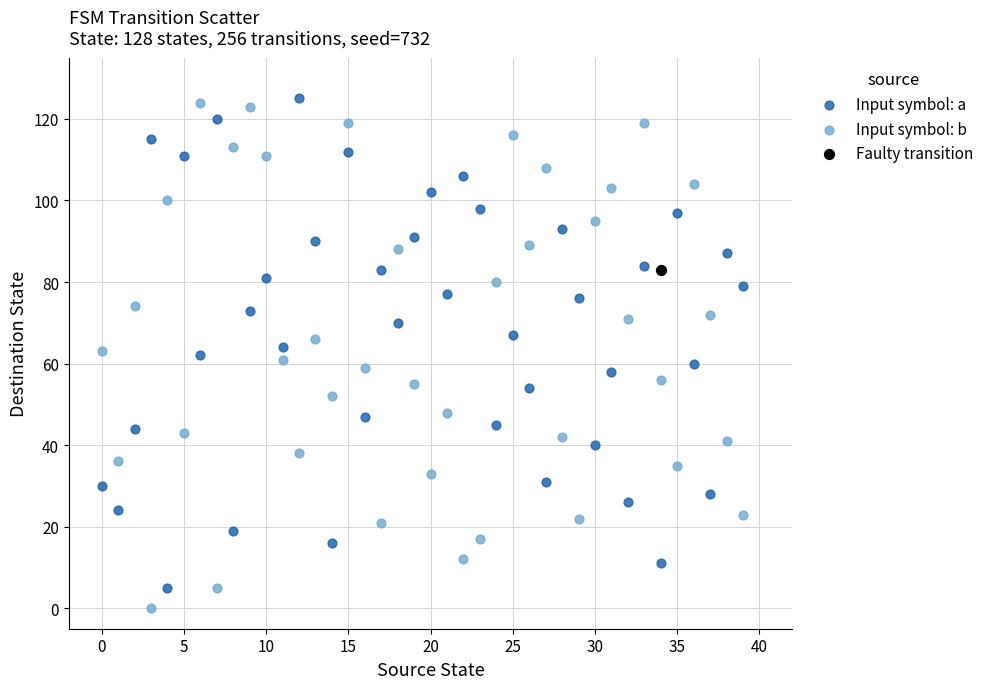

Which series contains the lowest Y value?

Input symbol: b